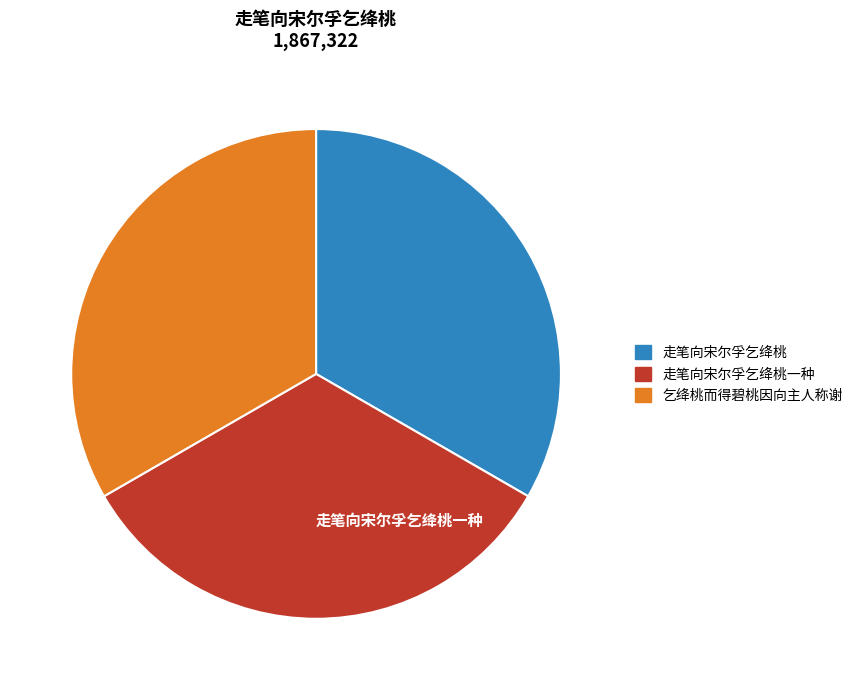

Is there any slice that represents more than half of the pie?

No